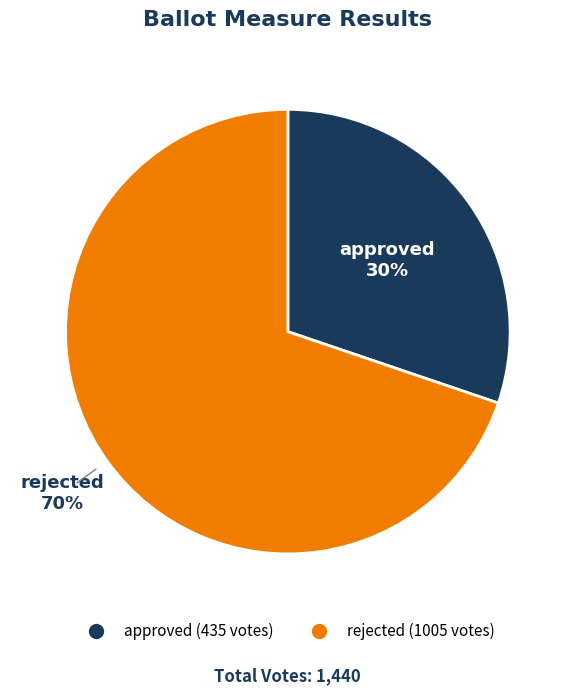

Which slice is the largest?

rejected